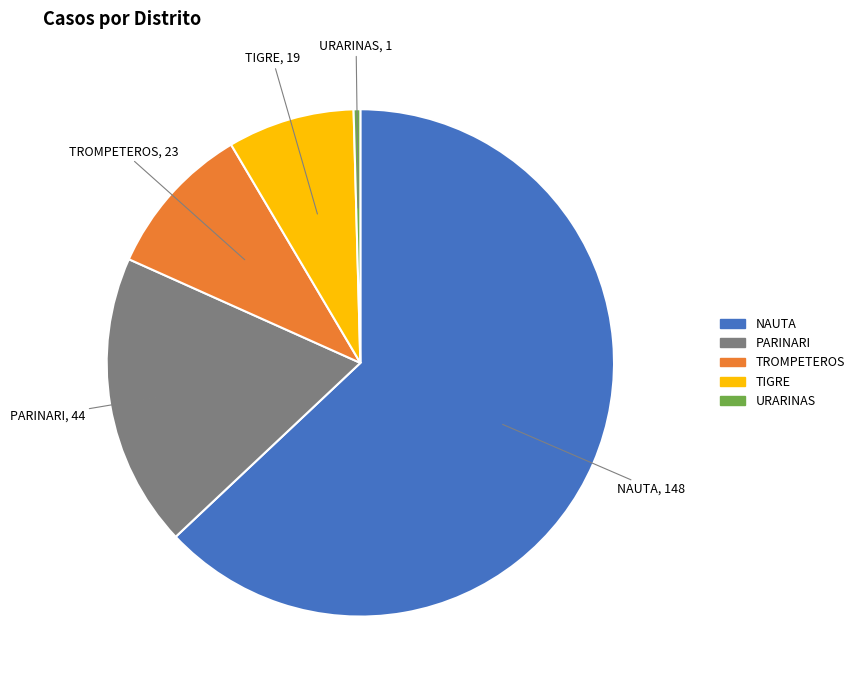

What is the smallest slice in the pie chart?

URARINAS